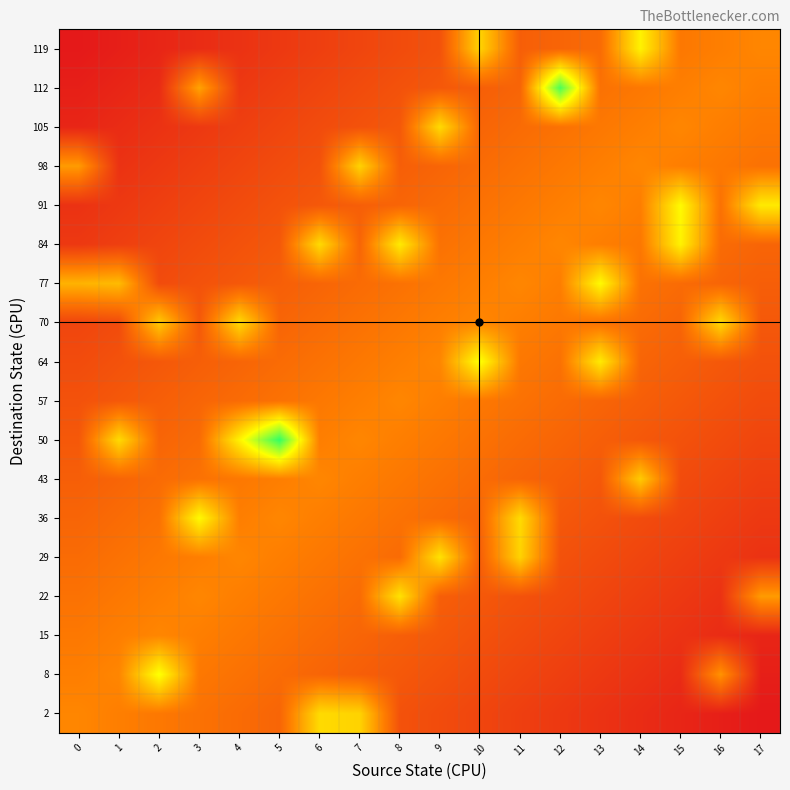

Reading right to left, what are all the values shown in this chart?

2: 17=3	16=6	15=9	14=12	13=15	12=18	11=21	10=24	9=27	8=30	7=83	6=86	5=39	4=42	3=45	2=48	1=51	0=54
8: 17=6	16=59	15=12	14=15	13=18	12=21	11=24	10=27	9=30	8=33	7=36	6=39	5=42	4=45	3=48	2=101	1=54	0=51
15: 17=9	16=12	15=15	14=18	13=21	12=24	11=27	10=30	9=33	8=36	7=39	6=42	5=45	4=48	3=51	2=54	1=51	0=48
22: 17=62	16=15	15=18	14=21	13=24	12=27	11=30	10=33	9=36	8=89	7=42	6=45	5=48	4=51	3=54	2=51	1=48	0=45
29: 17=15	16=18	15=21	14=24	13=27	12=30	11=83	10=36	9=89	8=42	7=45	6=48	5=51	4=54	3=51	2=48	1=45	0=42
36: 17=18	16=21	15=24	14=27	13=30	12=33	11=86	10=39	9=42	8=45	7=48	6=51	5=54	4=51	3=98	2=45	1=42	0=39
43: 17=21	16=24	15=27	14=80	13=33	12=36	11=39	10=42	9=45	8=48	7=51	6=54	5=51	4=48	3=45	2=42	1=39	0=36
50: 17=24	16=27	15=30	14=33	13=36	12=39	11=42	10=45	9=48	8=51	7=54	6=51	5=148	4=95	3=42	2=39	1=86	0=33
57: 17=27	16=30	15=33	14=36	13=39	12=42	11=45	10=48	9=51	8=54	7=51	6=48	5=45	4=42	3=39	2=36	1=33	0=30
64: 17=30	16=33	15=36	14=39	13=92	12=45	11=48	10=101	9=54	8=51	7=48	6=45	5=42	4=39	3=36	2=33	1=30	0=27
70: 17=33	16=86	15=39	14=42	13=45	12=48	11=51	10=54	9=51	8=48	7=45	6=42	5=39	4=86	3=33	2=80	1=27	0=24
77: 17=36	16=39	15=42	14=45	13=98	12=51	11=54	10=51	9=48	8=45	7=42	6=39	5=36	4=33	3=30	2=27	1=74	0=71
84: 17=39	16=42	15=95	14=48	13=51	12=54	11=51	10=48	9=45	8=92	7=39	6=86	5=33	4=30	3=27	2=24	1=21	0=18
91: 17=92	16=45	15=98	14=51	13=54	12=51	11=48	10=45	9=42	8=39	7=36	6=33	5=30	4=27	3=24	2=21	1=18	0=15
98: 17=45	16=48	15=51	14=54	13=51	12=48	11=45	10=42	9=39	8=36	7=83	6=30	5=27	4=24	3=21	2=18	1=15	0=62
105: 17=48	16=51	15=54	14=51	13=48	12=45	11=42	10=39	9=86	8=33	7=30	6=27	5=24	4=21	3=18	2=15	1=12	0=9
112: 17=51	16=54	15=51	14=48	13=45	12=142	11=39	10=36	9=33	8=30	7=27	6=24	5=21	4=18	3=65	2=12	1=9	0=6
119: 17=54	16=51	15=48	14=95	13=42	12=39	11=36	10=83	9=30	8=27	7=24	6=21	5=18	4=15	3=12	2=9	1=6	0=3